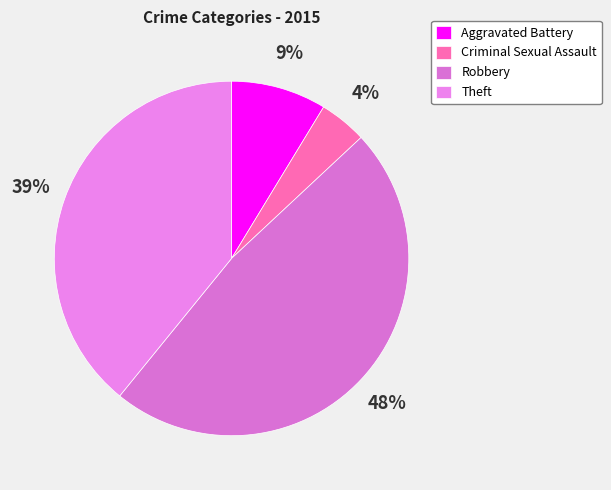

Combined, what portion of the pie is Robbery and Criminal Sexual Assault?

52.2%